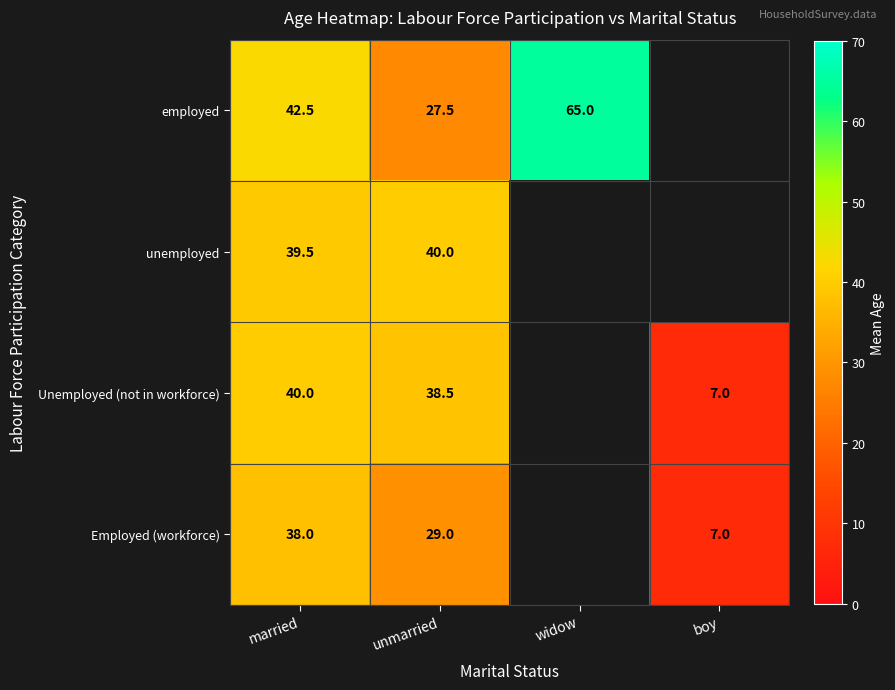

At how many categories does at least one series exceed 43?

1